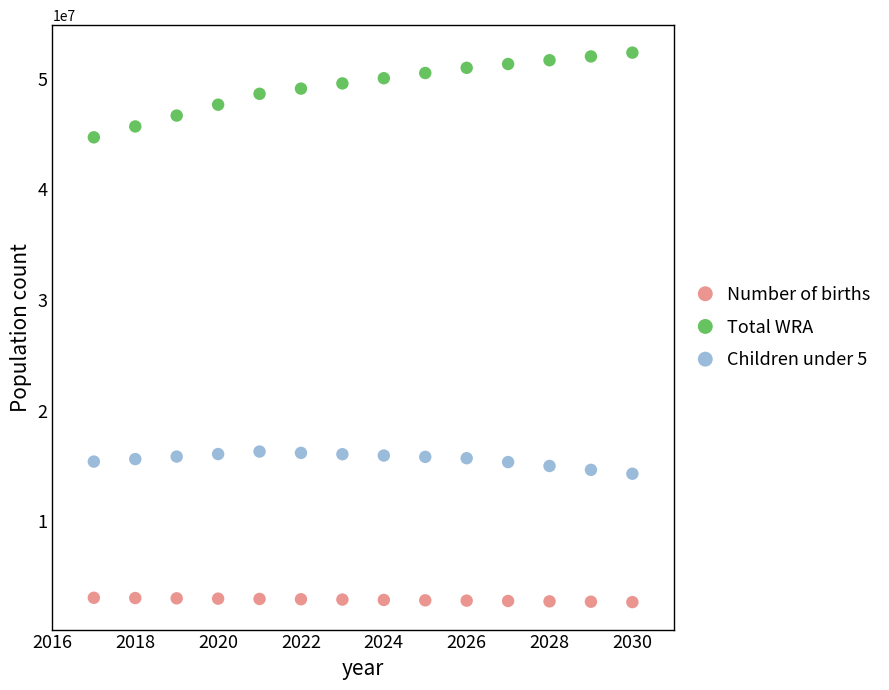

Which series contains the lowest Y value?

Number of births